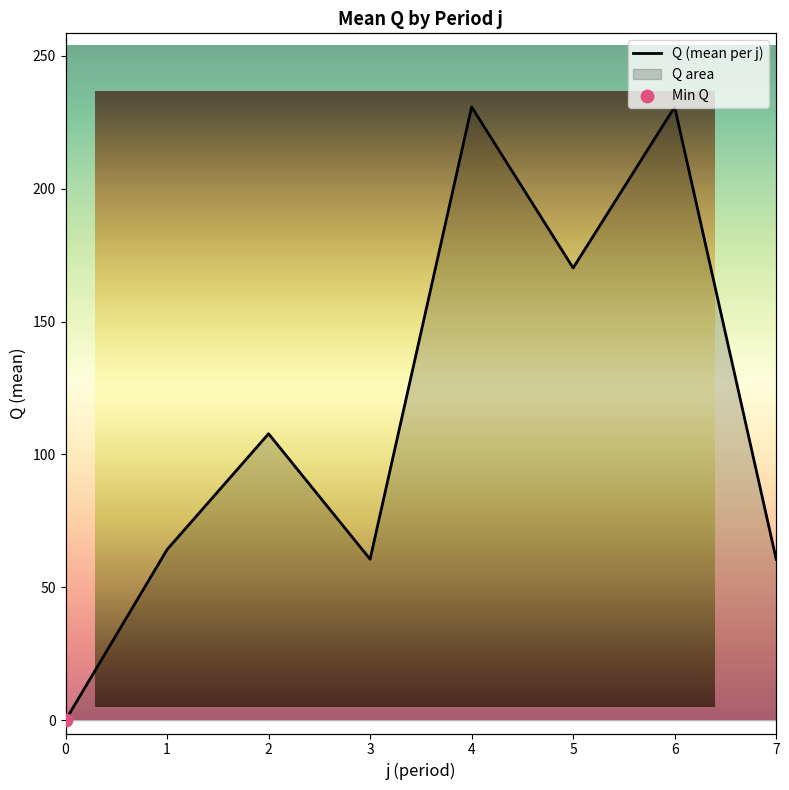

Which has a higher value, 1 or 5?

5